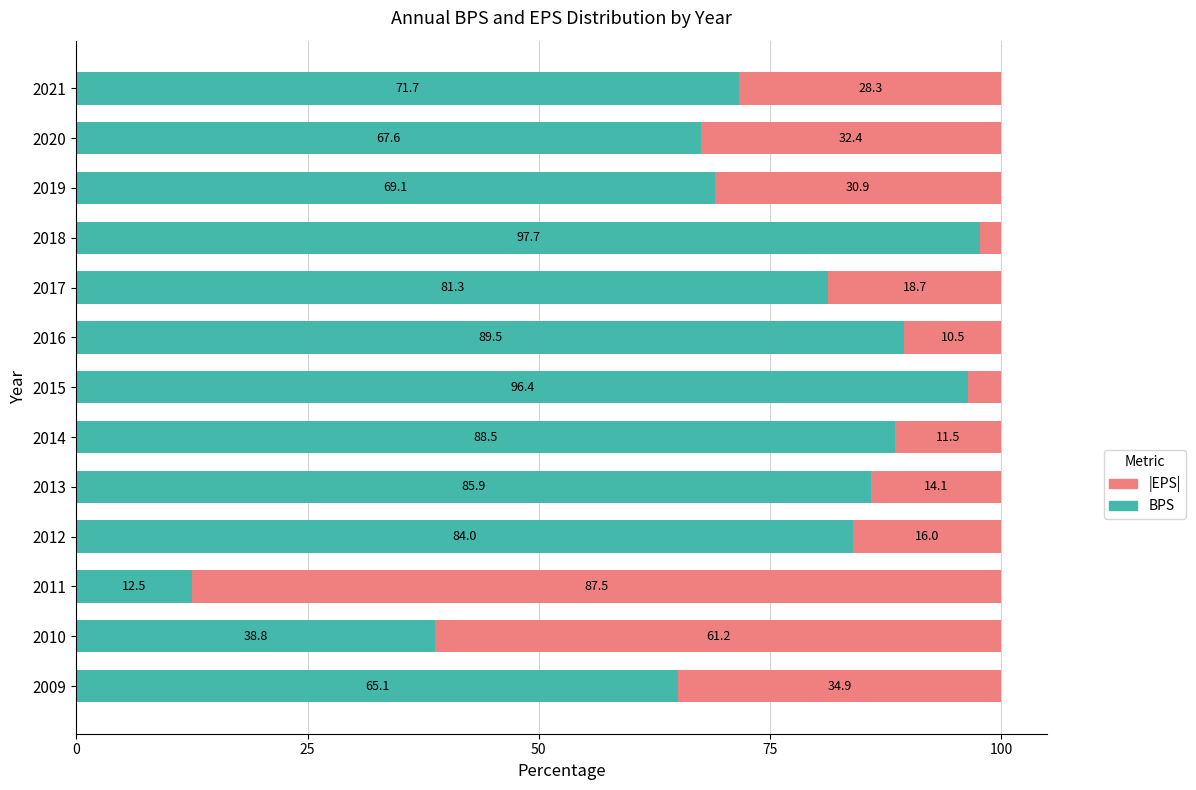

What is the total value across all series at 2019?

100.0